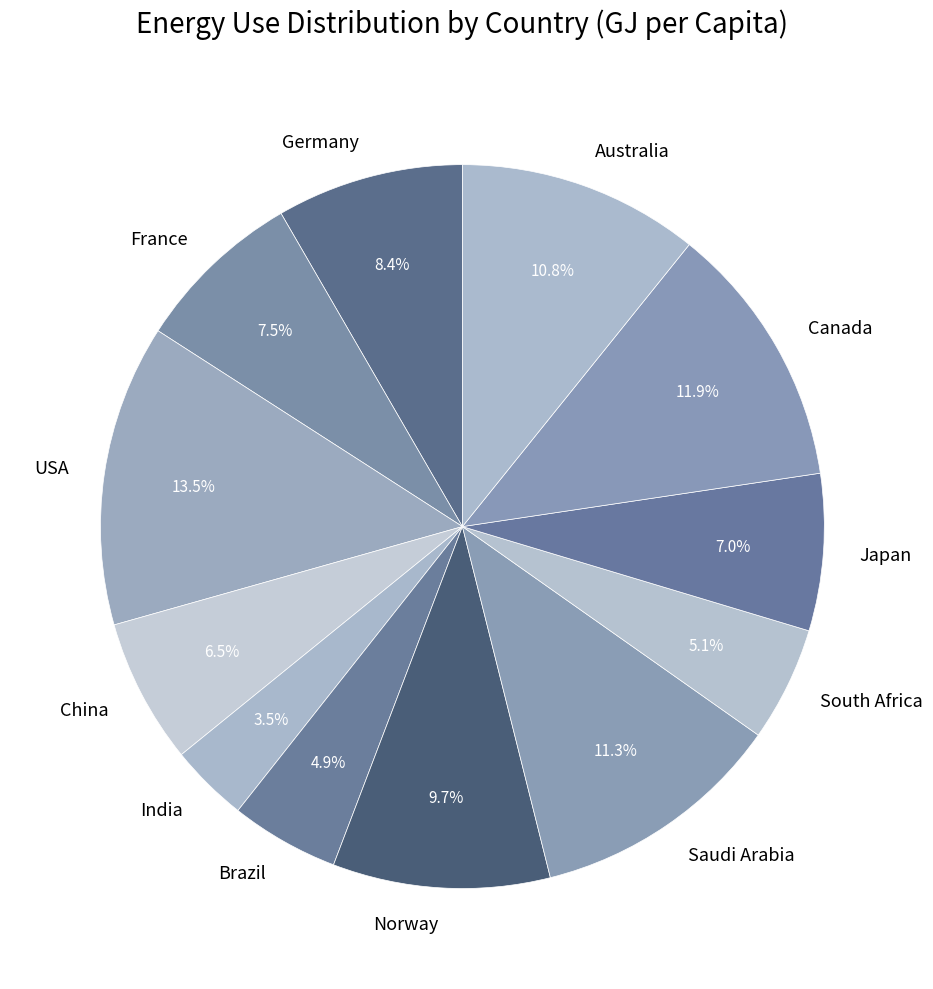

What percentage is NOT represented by Saudi Arabia?

88.7%